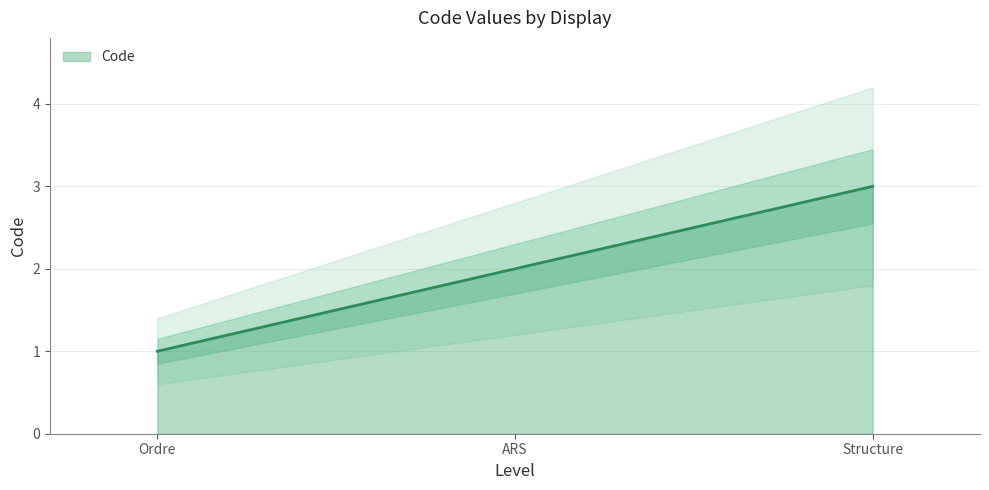

The value at Structure is 1. True or false?

False